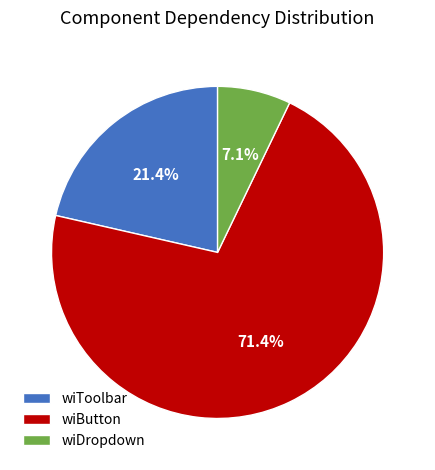

What is the smallest slice in the pie chart?

wiDropdown